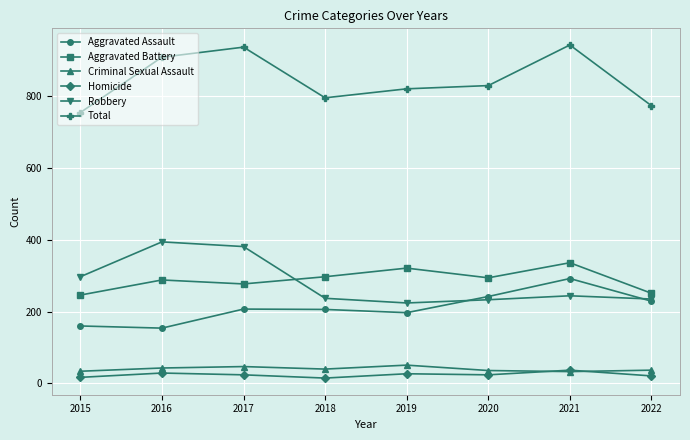

Count the number of categories in the chart.

8